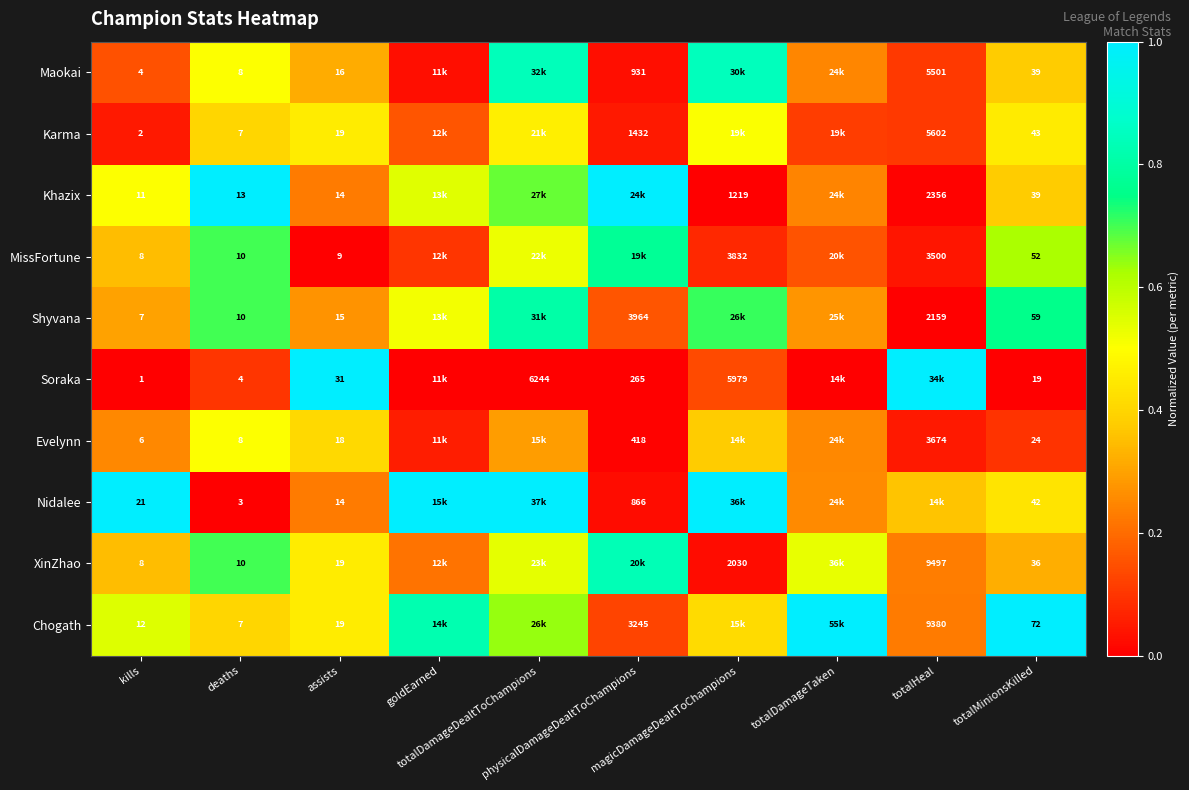

At which category is the sum across all series the highest?

totalDamageDealtToChampions